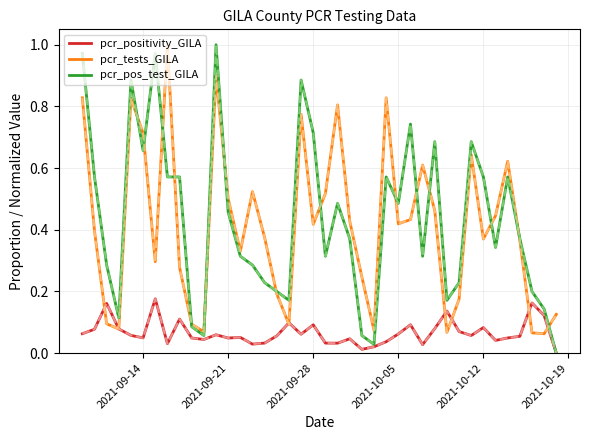

Which series has the largest range (max minus min)?

pcr_pos_test_GILA